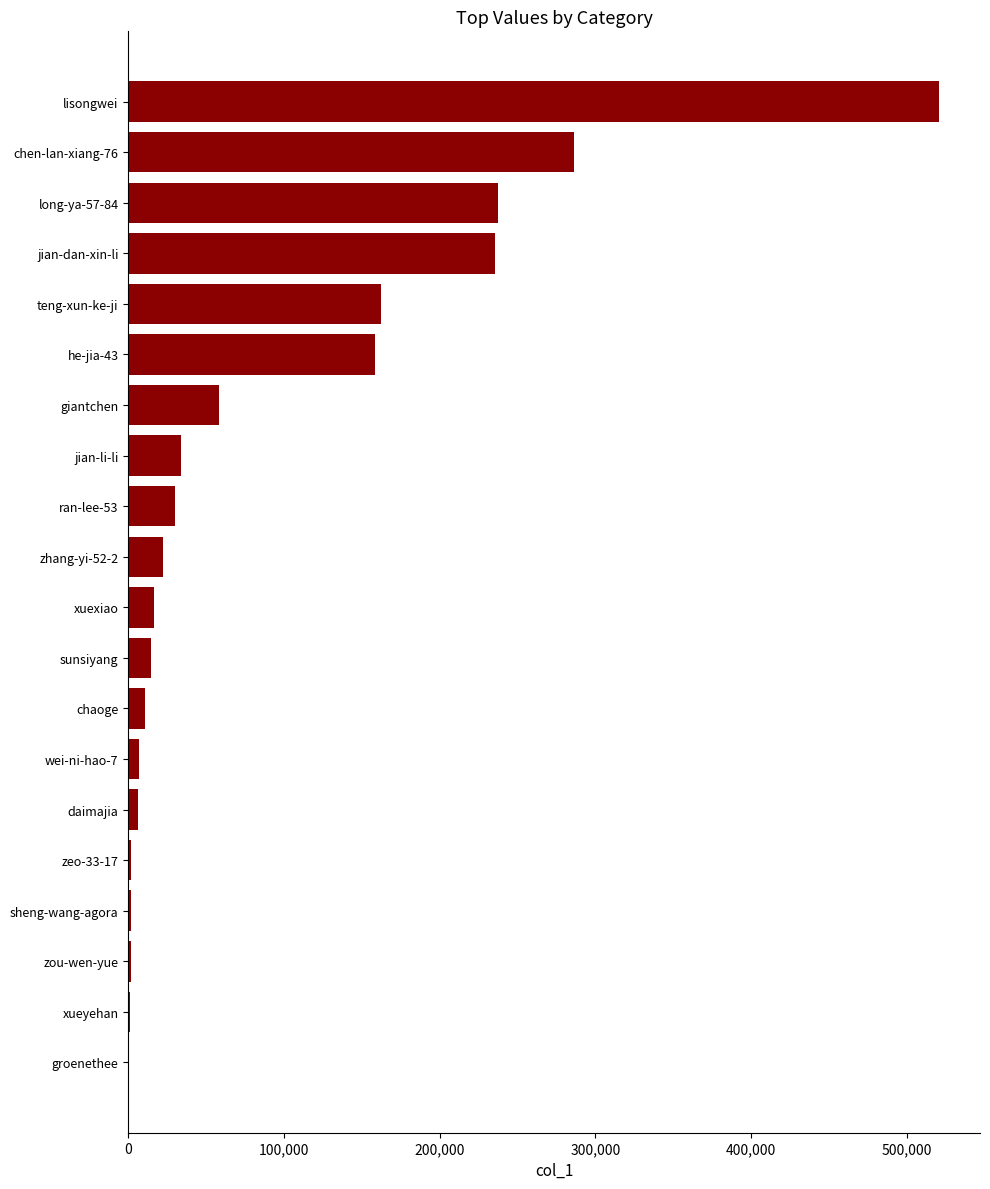

What is the greatest value displayed?

521046